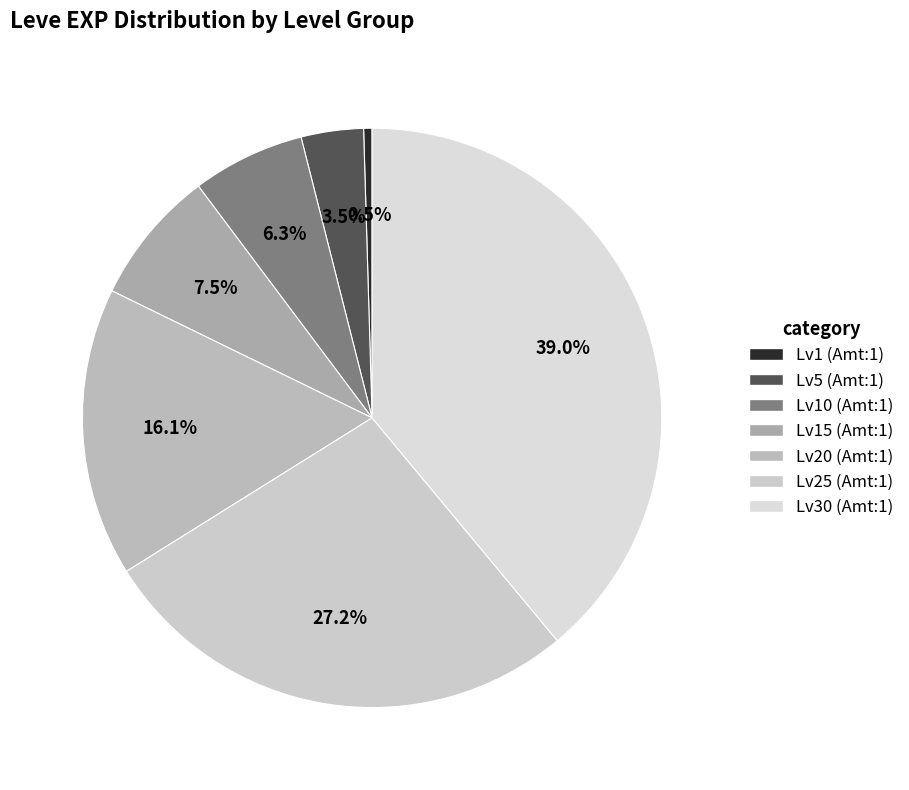

Rank the categories by value from lowest to highest.

Level 1 (Leve Amount 1), Level 5 (Leve Amount 1), Level 10 (Leve Amount 1), Level 15 (Leve Amount 1), Level 20 (Leve Amount 1), Level 25 (Leve Amount 1), Level 30 (Leve Amount 1)